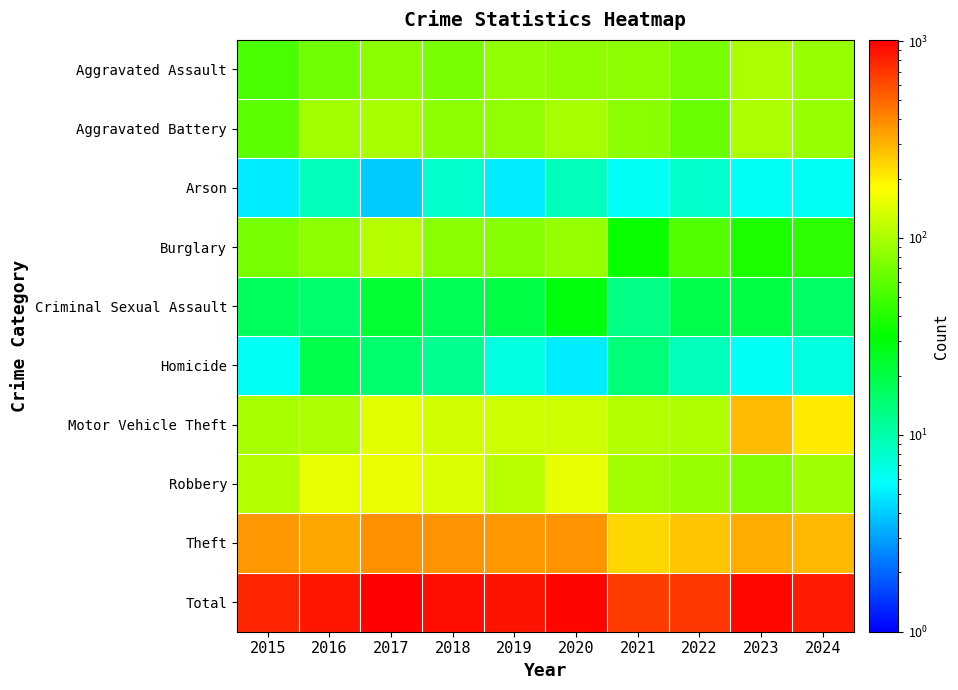

List the series in order of their peak value, lowest first.

Arson, Homicide, Criminal Sexual Assault, Aggravated Assault, Aggravated Battery, Burglary, Robbery, Motor Vehicle Theft, Theft, Total